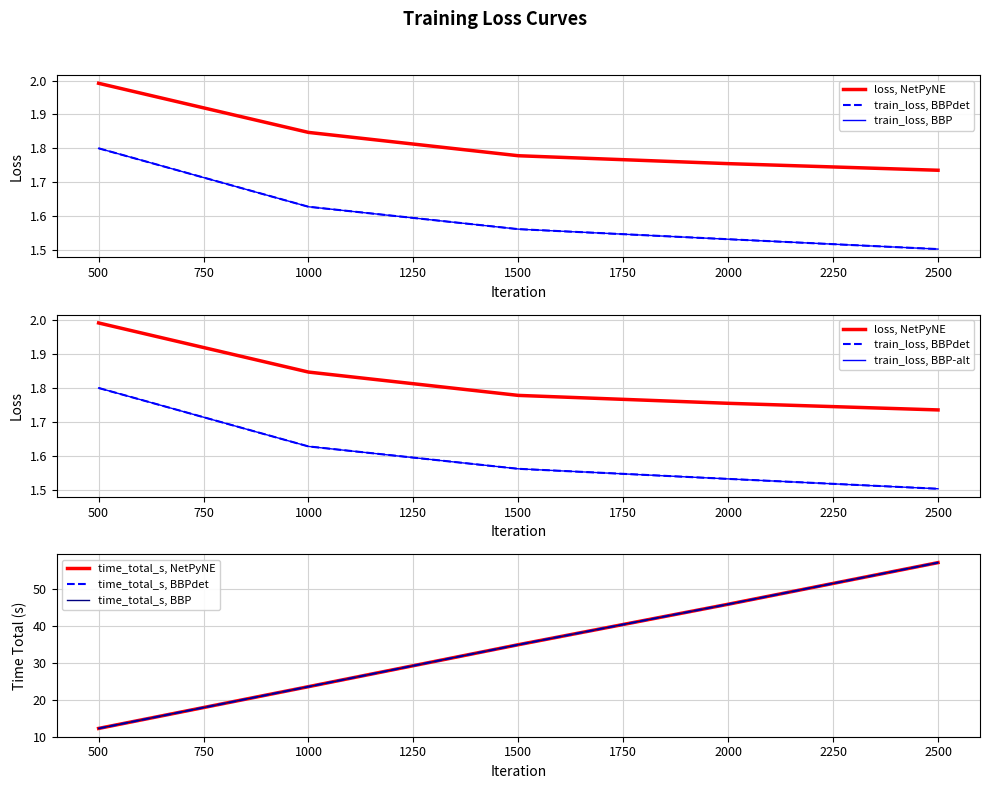

True or false: loss has more than 1 points higher than both neighbors.

False